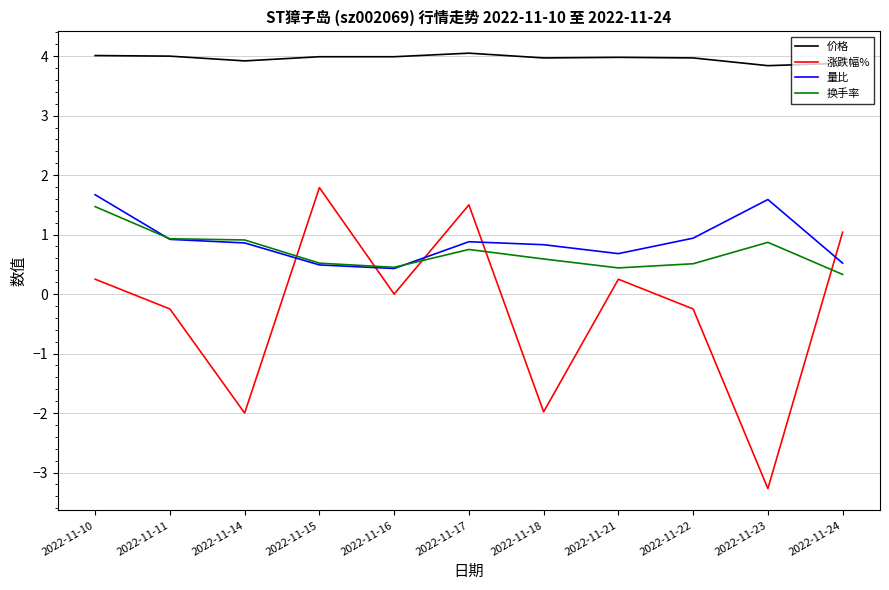

Is this an area chart (filled region under the line)?

No